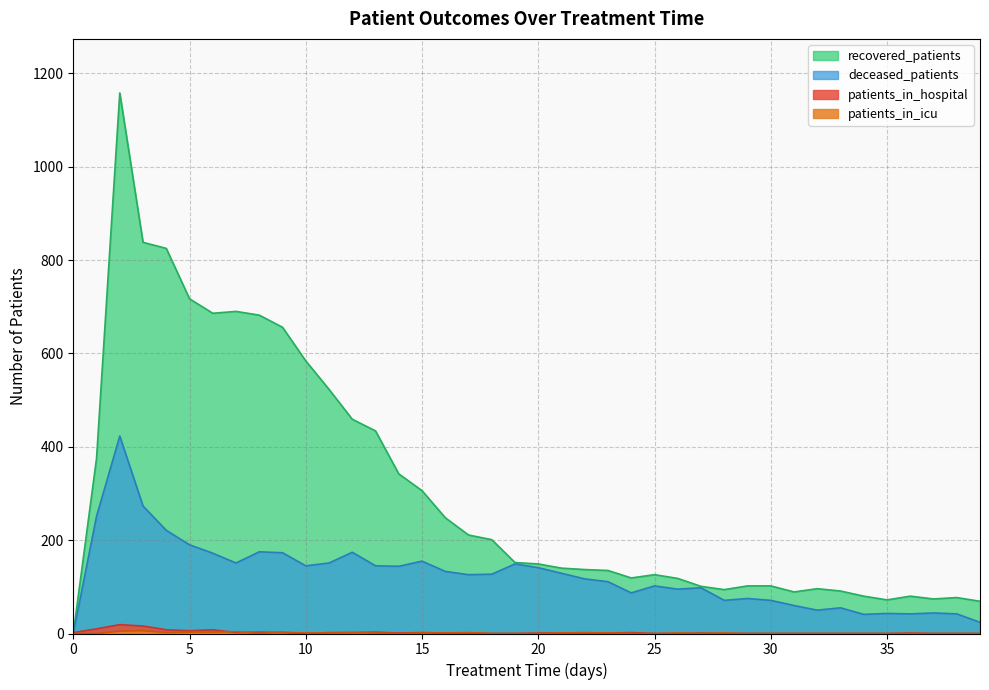

How many interior local valleys does the recovered_patients series have?

6